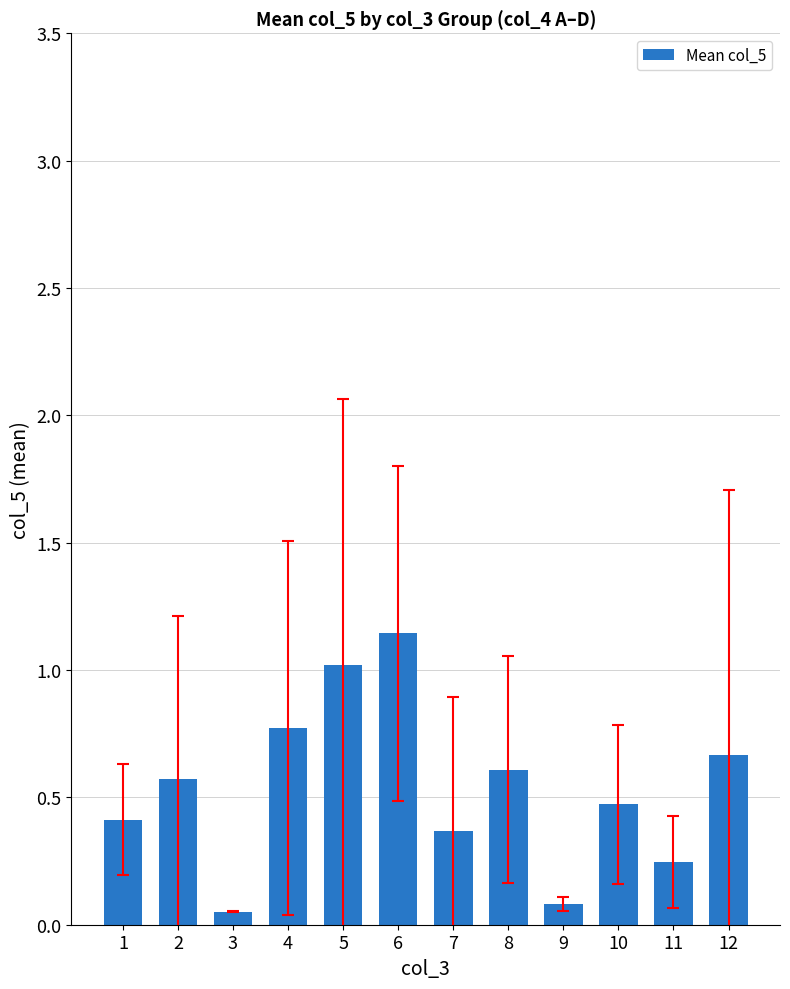

The chart shows a value of 0.4 at 1. True or false?

True